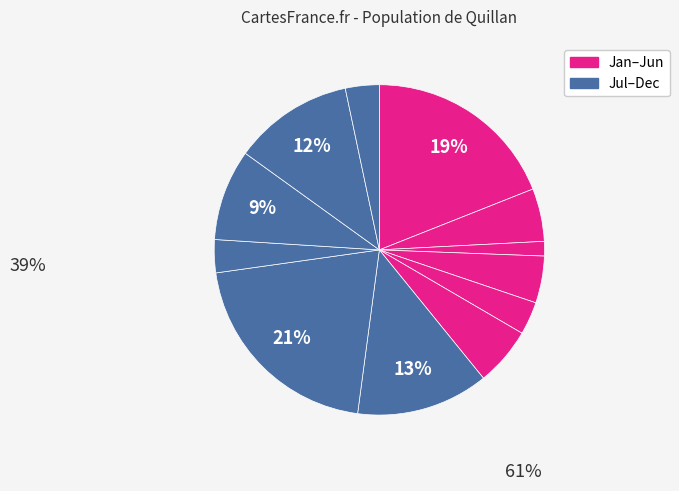

Count the number of slices in the pie.

12